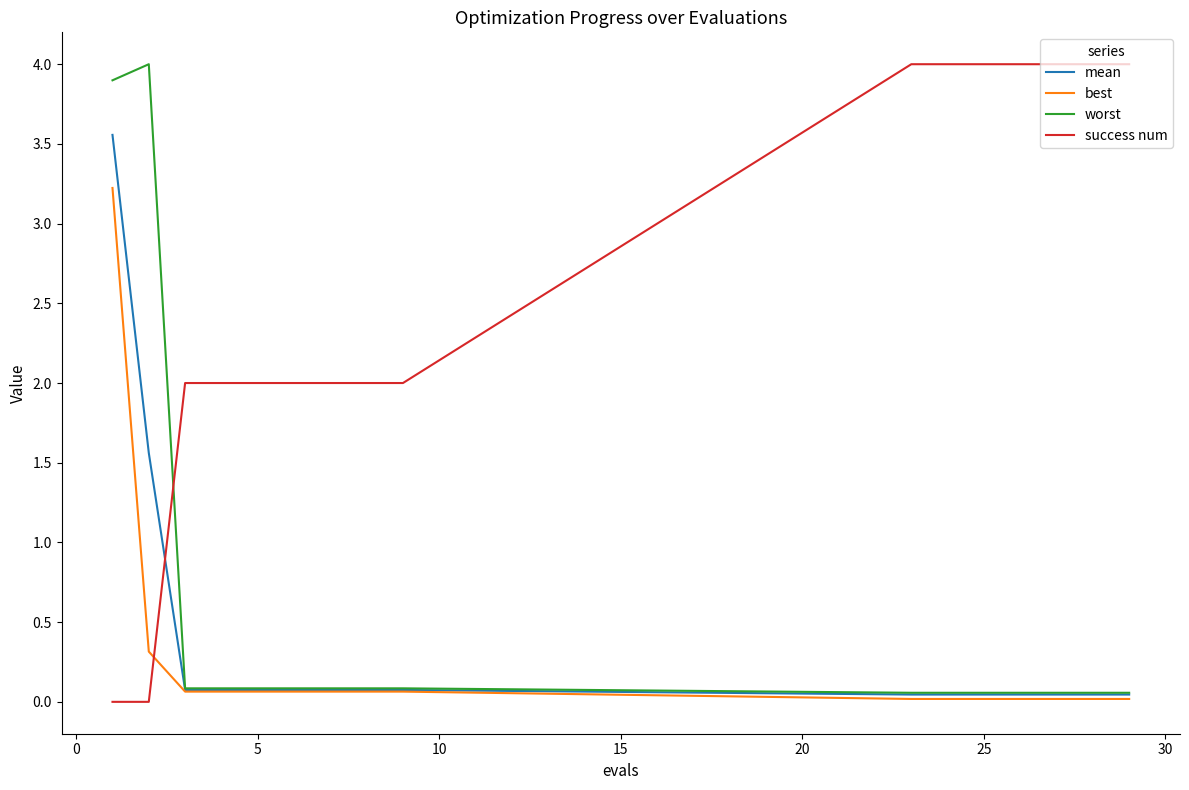

What is the greatest value displayed?

4.0